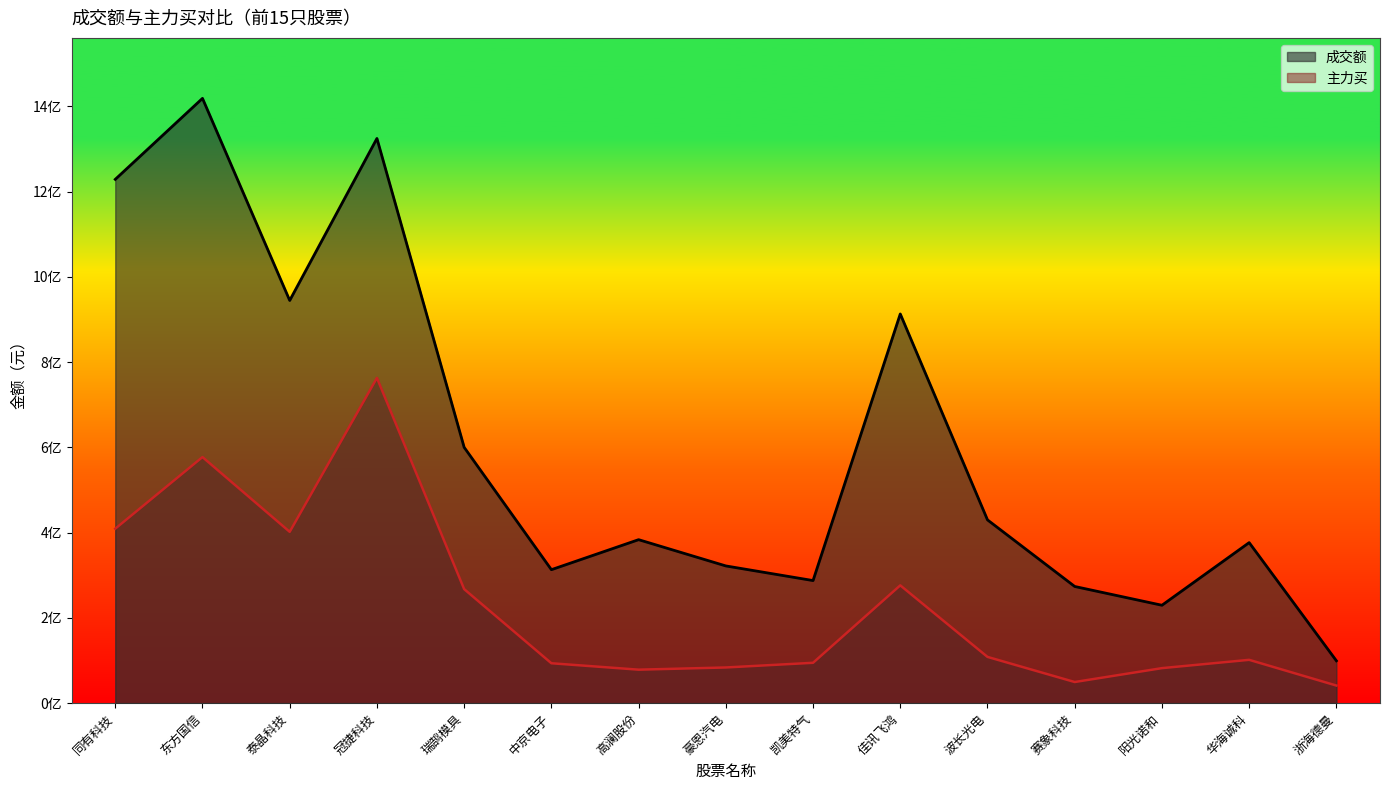

True or false: 主力买 and 成交额 cross at least once.

False